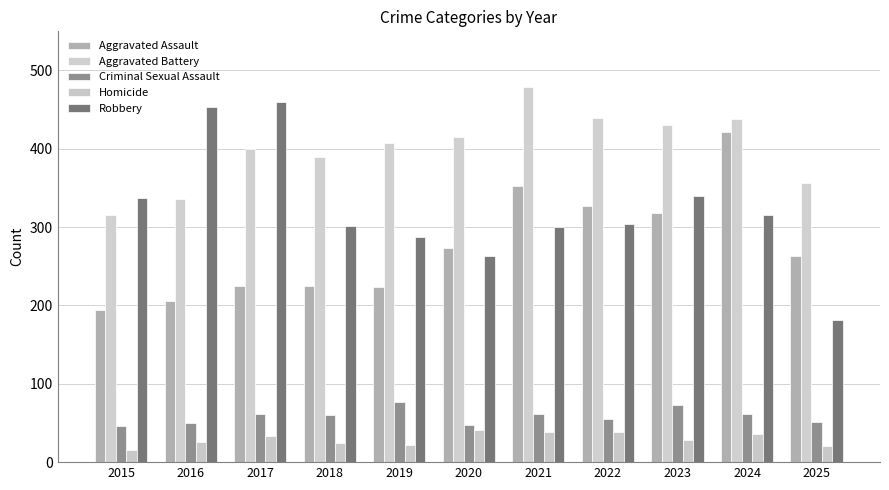

What is the value of the Aggravated Battery bar at the 11th from the left?

356